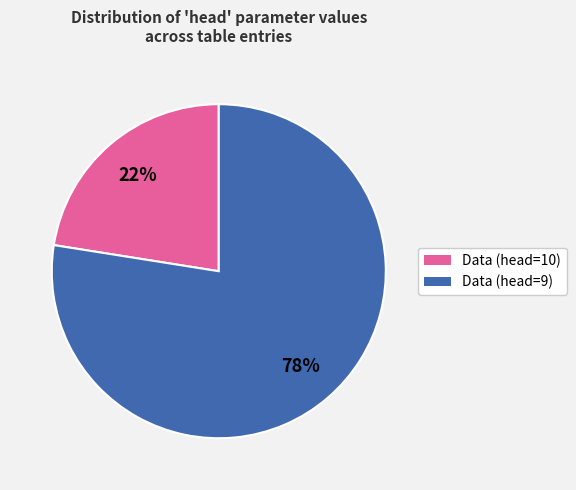

Is there a majority slice in this chart?

Yes